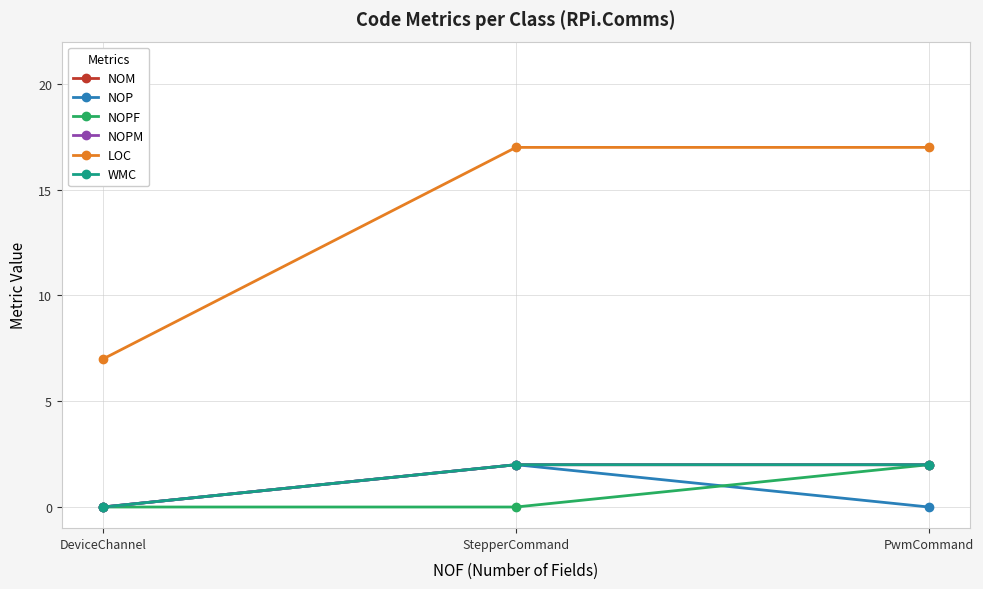

Which has a higher value, DeviceChannel or StepperCommand?

StepperCommand